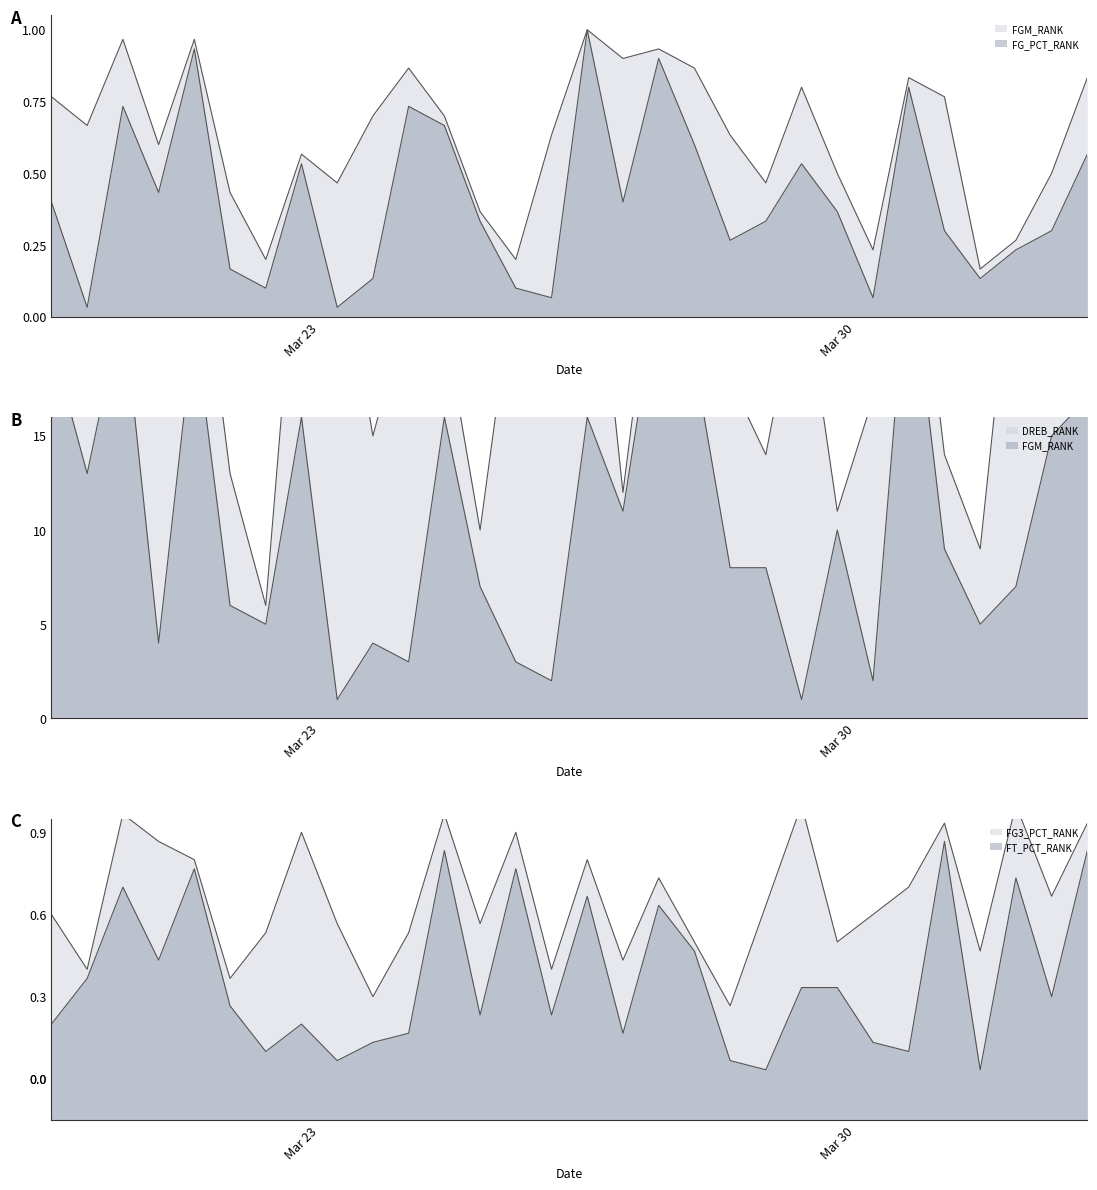

Reading right to left, what are all the values shown in this chart?

FGM_RANK: Washington Wizards=17	Utah Jazz=15	Toronto Raptors=7	San Antonio Spurs=5	Sacramento Kings=9	Portland Trail Blazers=25	Phoenix Suns=2	Philadelphia 76ers=11	Orlando Magic=24	Oklahoma City Thunder=14	New York Knicks=8	New Orleans Hornets=26	New Jersey Nets=27	Minnesota Timberwolves=12	Milwaukee Bucks=30	Miami Heat=19	Memphis Grizzlies=3	Los Angeles Lakers=10	Los Angeles Clippers=21	Indiana Pacers=22	Houston Rockets=4	Golden State Warriors=1	Detroit Pistons=16	Denver Nuggets=6	Dallas Mavericks=13	Cleveland Cavaliers=28	Chicago Bulls=18	Charlotte Bobcats=29	Boston Celtics=20	Atlanta Hawks=23
FG_PCT_RANK: Washington Wizards=25	Utah Jazz=9	Toronto Raptors=8	San Antonio Spurs=4	Sacramento Kings=23	Portland Trail Blazers=24	Phoenix Suns=7	Philadelphia 76ers=15	Orlando Magic=16	Oklahoma City Thunder=10	New York Knicks=19	New Orleans Hornets=18	New Jersey Nets=28	Minnesota Timberwolves=27	Milwaukee Bucks=30	Miami Heat=2	Memphis Grizzlies=6	Los Angeles Lakers=11	Los Angeles Clippers=20	Indiana Pacers=26	Houston Rockets=21	Golden State Warriors=14	Detroit Pistons=17	Denver Nuggets=3	Dallas Mavericks=5	Cleveland Cavaliers=29	Chicago Bulls=13	Charlotte Bobcats=22	Boston Celtics=1	Atlanta Hawks=12
FG3_PCT_RANK: Washington Wizards=28	Utah Jazz=20	Toronto Raptors=30	San Antonio Spurs=1	Sacramento Kings=26	Portland Trail Blazers=21	Phoenix Suns=4	Philadelphia 76ers=15	Orlando Magic=10	Oklahoma City Thunder=19	New York Knicks=8	New Orleans Hornets=14	New Jersey Nets=22	Minnesota Timberwolves=5	Milwaukee Bucks=24	Miami Heat=7	Memphis Grizzlies=27	Los Angeles Lakers=17	Los Angeles Clippers=25	Indiana Pacers=16	Houston Rockets=9	Golden State Warriors=2	Detroit Pistons=6	Denver Nuggets=3	Dallas Mavericks=11	Cleveland Cavaliers=23	Chicago Bulls=13	Charlotte Bobcats=29	Boston Celtics=12	Atlanta Hawks=18
FT_PCT_RANK: Washington Wizards=25	Utah Jazz=9	Toronto Raptors=22	San Antonio Spurs=14	Sacramento Kings=28	Portland Trail Blazers=3	Phoenix Suns=18	Philadelphia 76ers=10	Orlando Magic=30	Oklahoma City Thunder=1	New York Knicks=2	New Orleans Hornets=15	New Jersey Nets=19	Minnesota Timberwolves=13	Milwaukee Bucks=20	Miami Heat=12	Memphis Grizzlies=23	Los Angeles Lakers=7	Los Angeles Clippers=29	Indiana Pacers=5	Houston Rockets=4	Golden State Warriors=17	Detroit Pistons=27	Denver Nuggets=16	Dallas Mavericks=8	Cleveland Cavaliers=24	Chicago Bulls=26	Charlotte Bobcats=21	Boston Celtics=11	Atlanta Hawks=6
DREB_RANK: Washington Wizards=25	Utah Jazz=28	Toronto Raptors=27	San Antonio Spurs=9	Sacramento Kings=14	Portland Trail Blazers=30	Phoenix Suns=17	Philadelphia 76ers=10	Orlando Magic=1	Oklahoma City Thunder=8	New York Knicks=18	New Orleans Hornets=19	New Jersey Nets=23	Minnesota Timberwolves=11	Milwaukee Bucks=16	Miami Heat=2	Memphis Grizzlies=24	Los Angeles Lakers=7	Los Angeles Clippers=16	Indiana Pacers=3	Houston Rockets=15	Golden State Warriors=26	Detroit Pistons=29	Denver Nuggets=5	Dallas Mavericks=6	Cleveland Cavaliers=21	Chicago Bulls=4	Charlotte Bobcats=22	Boston Celtics=13	Atlanta Hawks=20